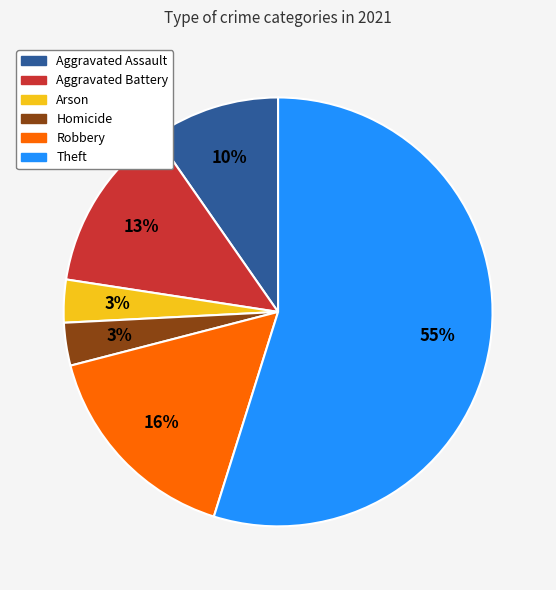

Is there any slice that represents more than half of the pie?

Yes